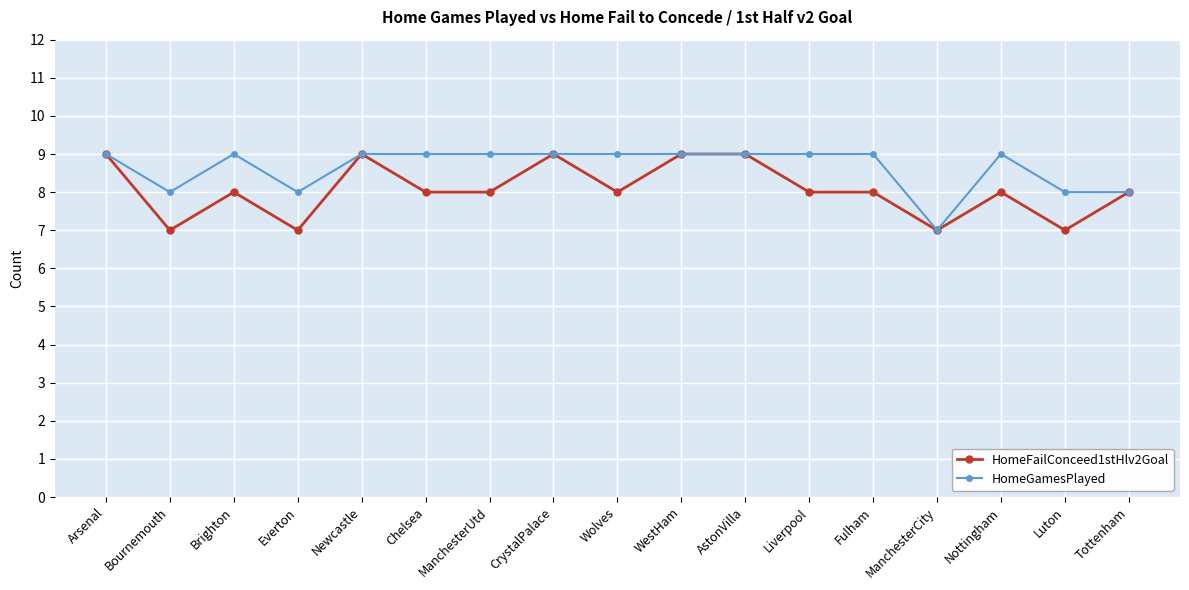

What is the label of the 11th point from the left?

AstonVilla